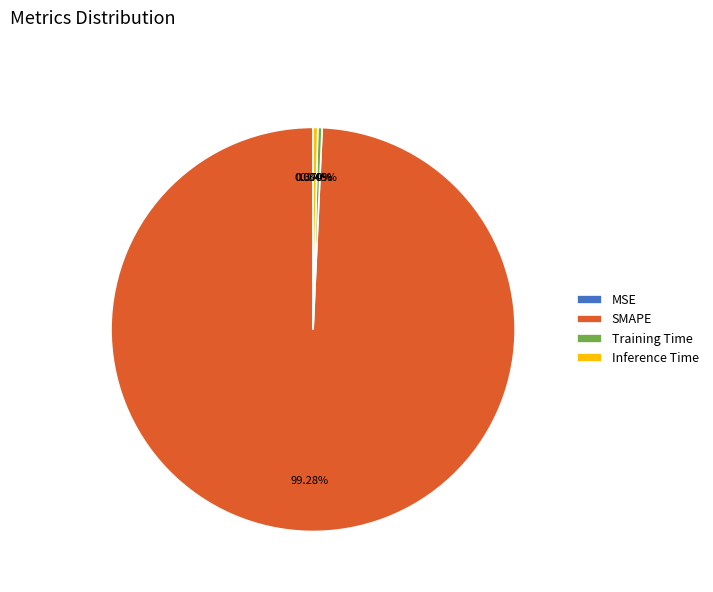

Is it true that MSE is 0% of the pie?

True